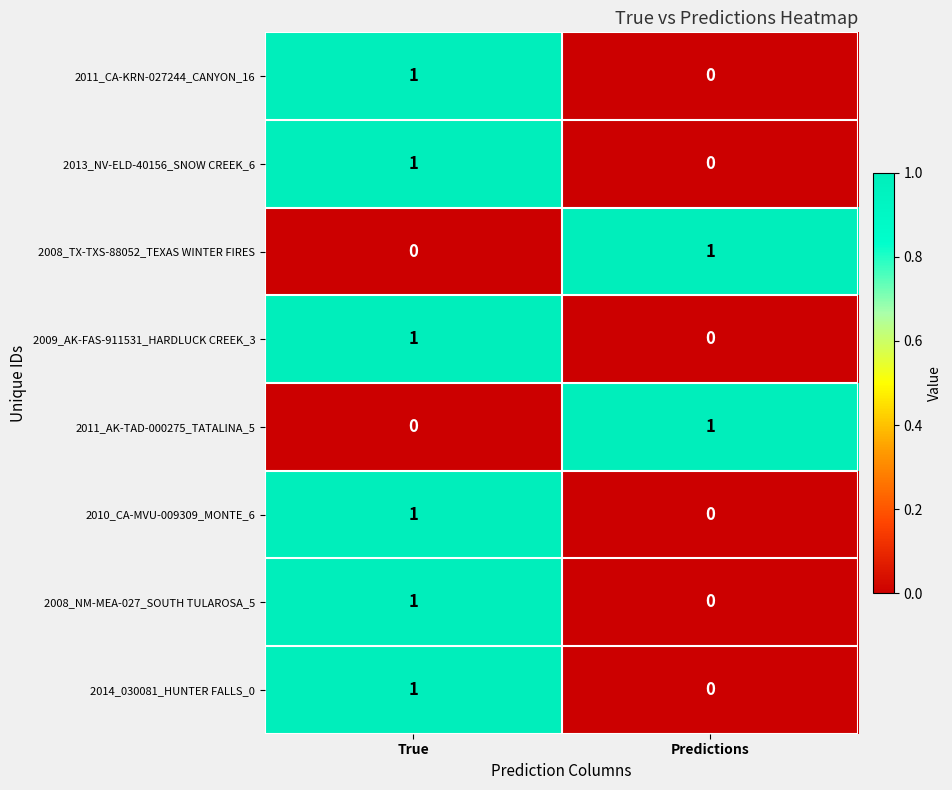

The value of 2008_TX-TXS-88052_TEXAS WINTER FIRES at True is 0. True or false?

True